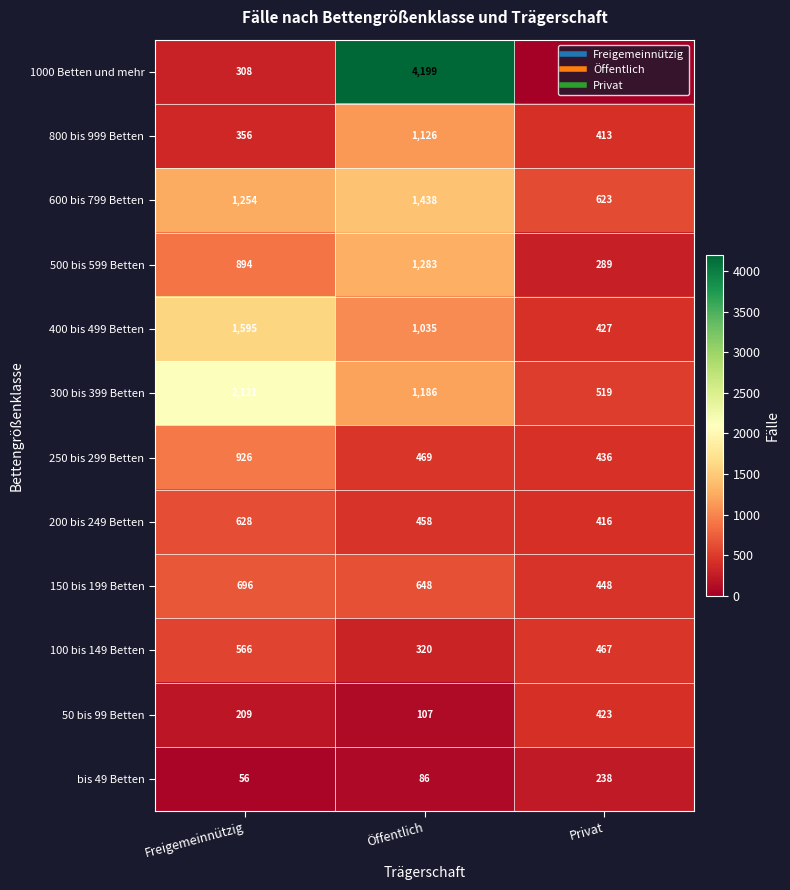

How many data points in 50 bis 99 Betten are above 209?

1